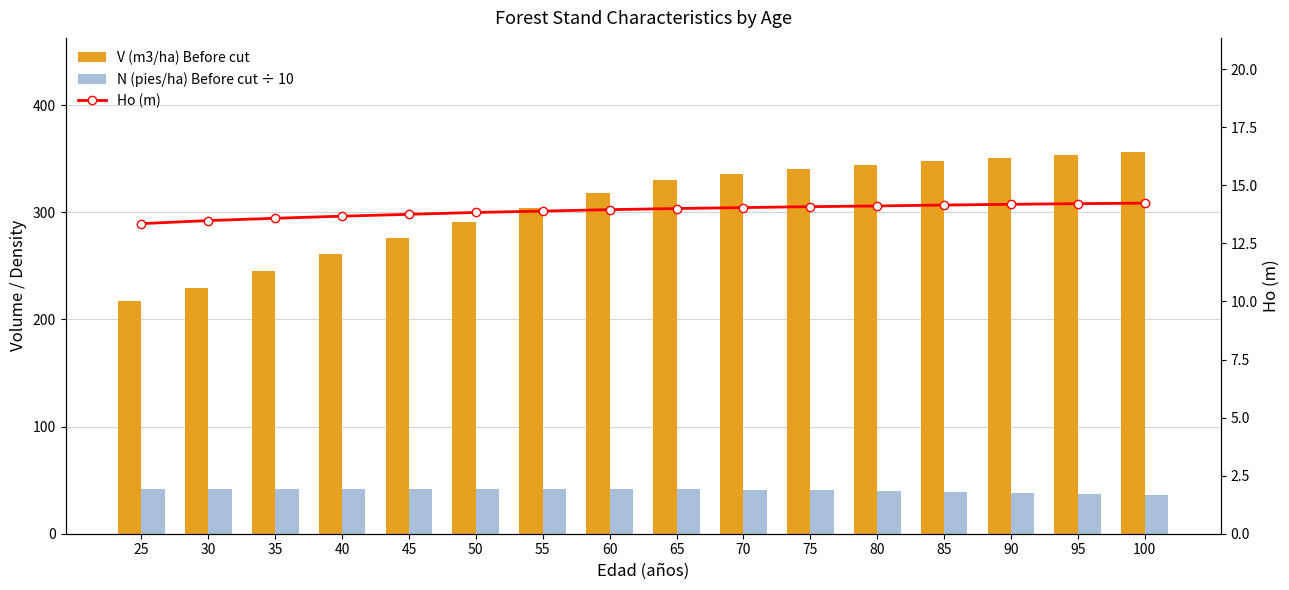

Which category has the highest value across all series?

100